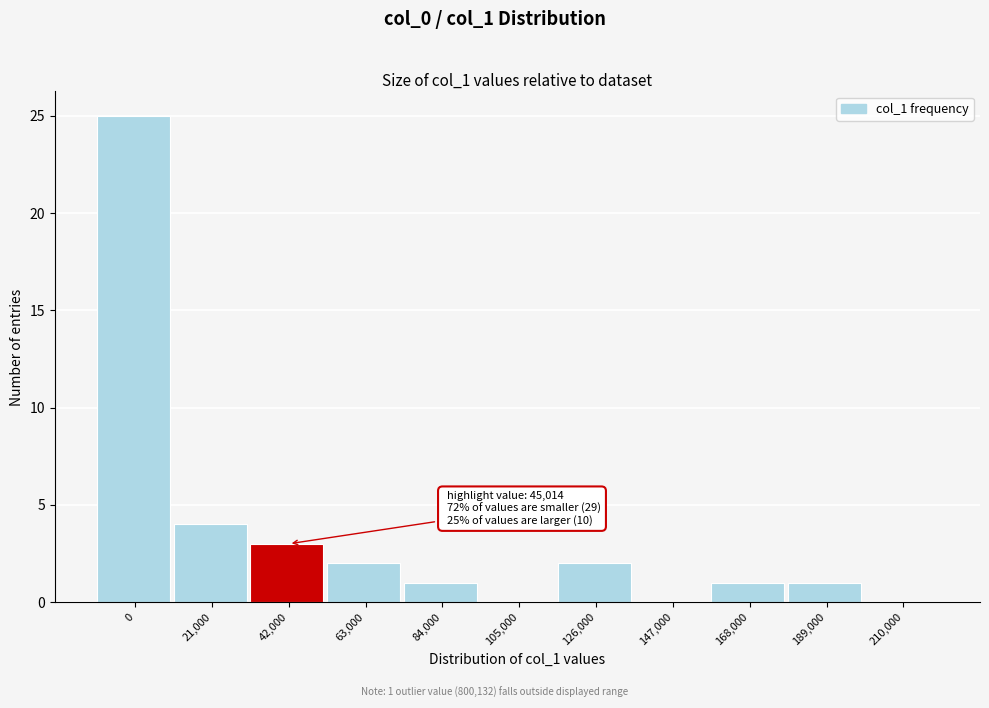

Reading right to left, extract all data points from this chart.

210,000=0	189,000=1	168,000=1	147,000=0	126,000=2	105,000=0	84,000=1	63,000=2	42,000=3	21,000=4	0=25